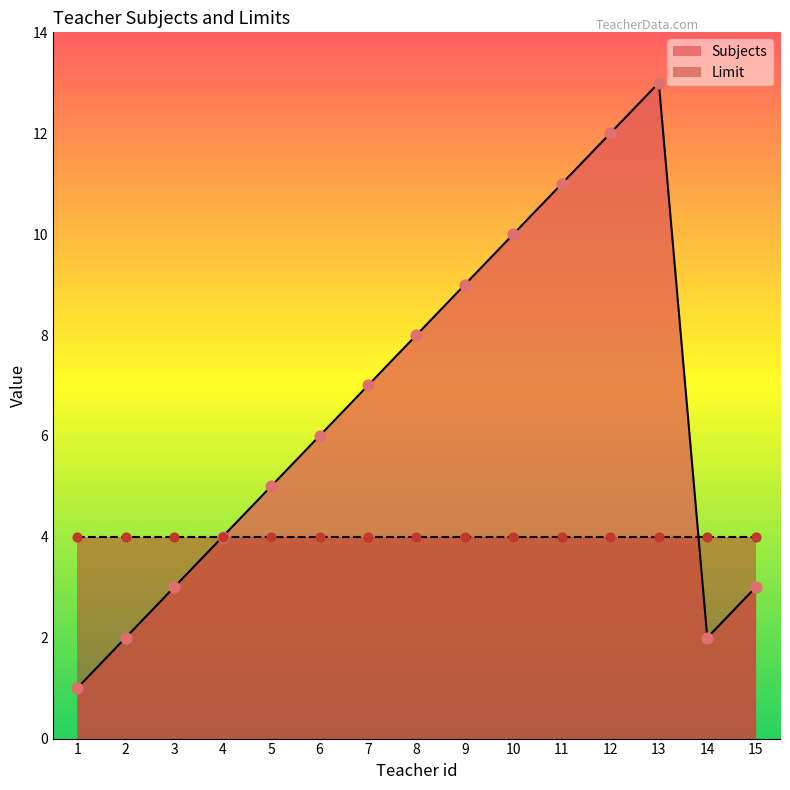

Which has a higher value, 8 or 10?

10